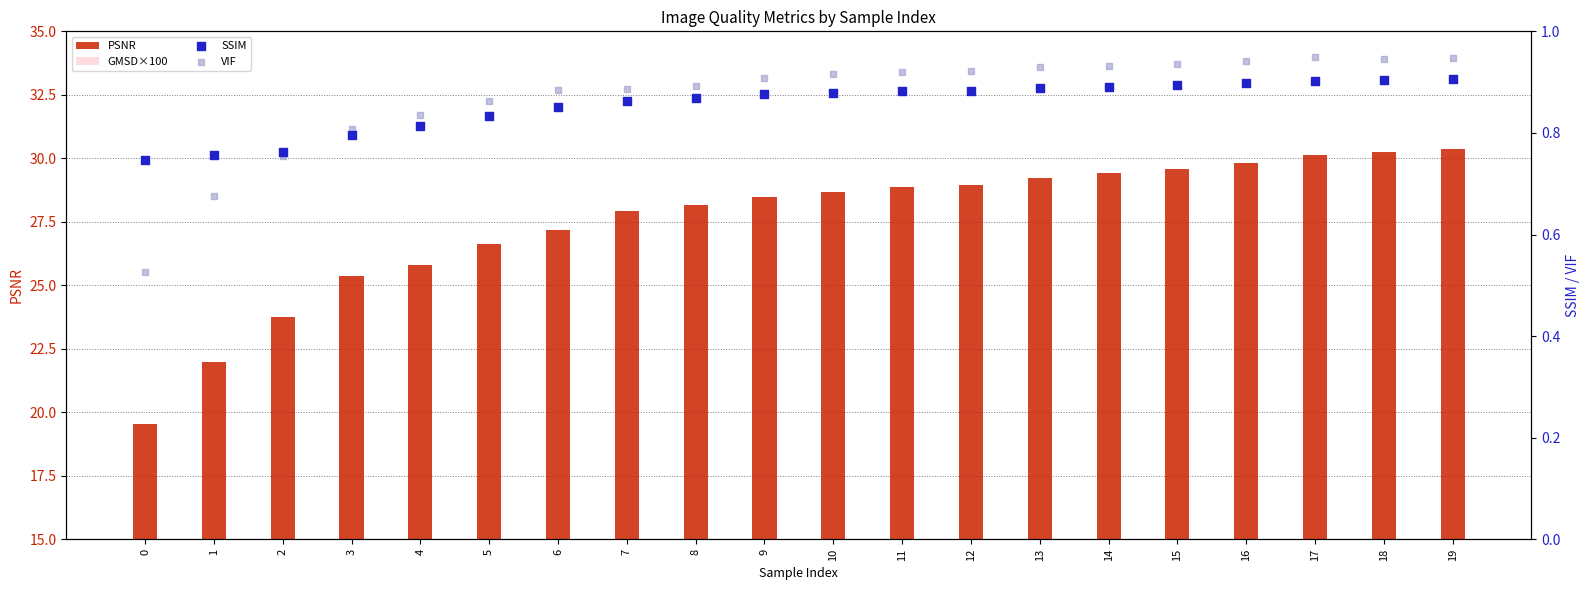

Which series has the widest spread of Y values?

PSNR